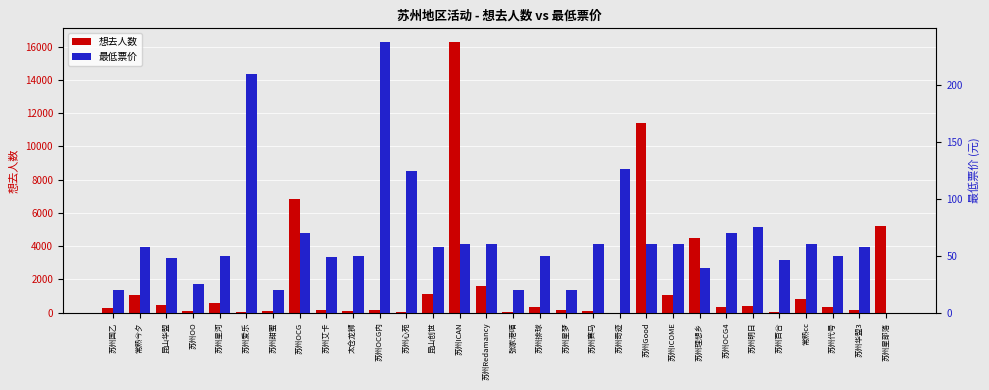

Does the chart contain stacked bars?

No